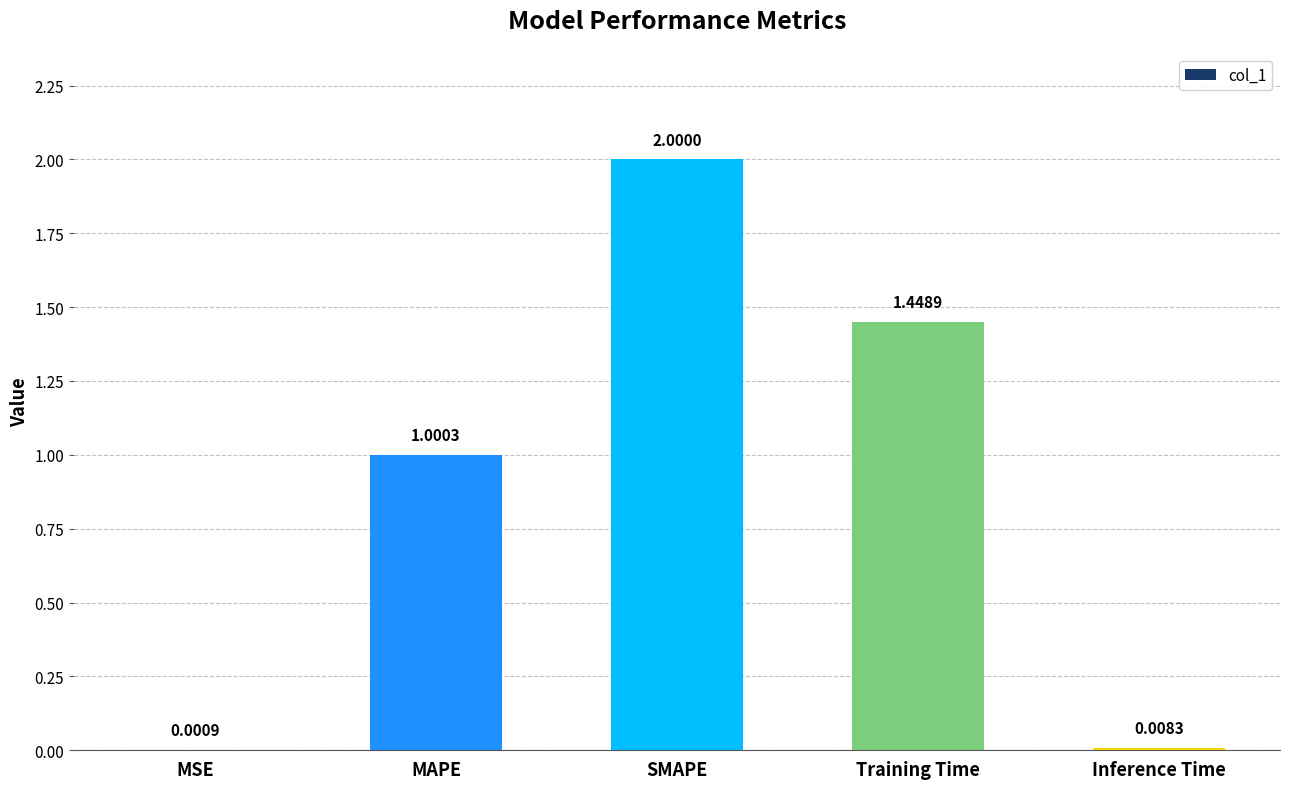

At which label is the value closest to 1?

MAPE